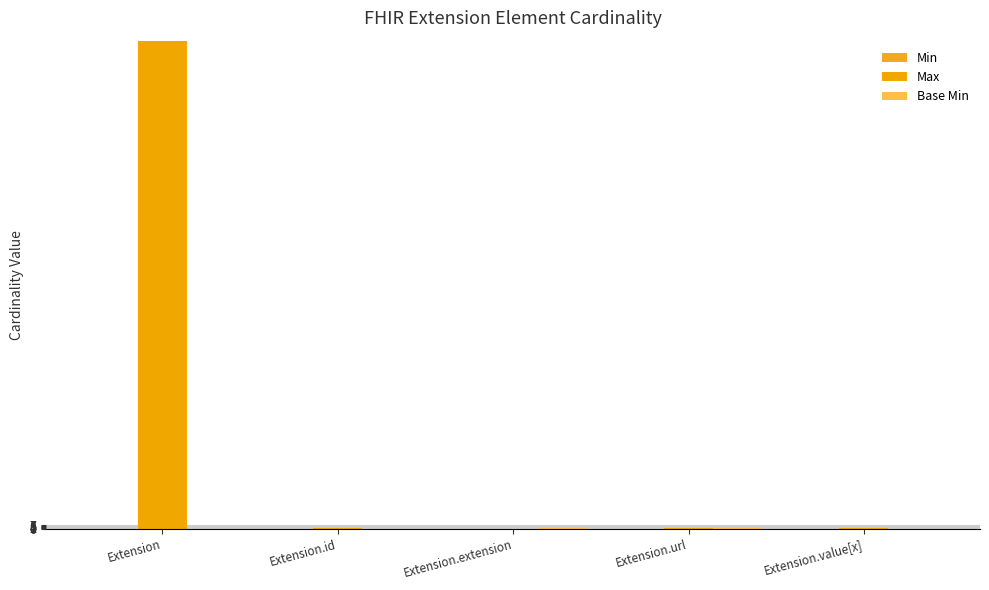

What is the value of the Max bar at the 5th from the left?

1